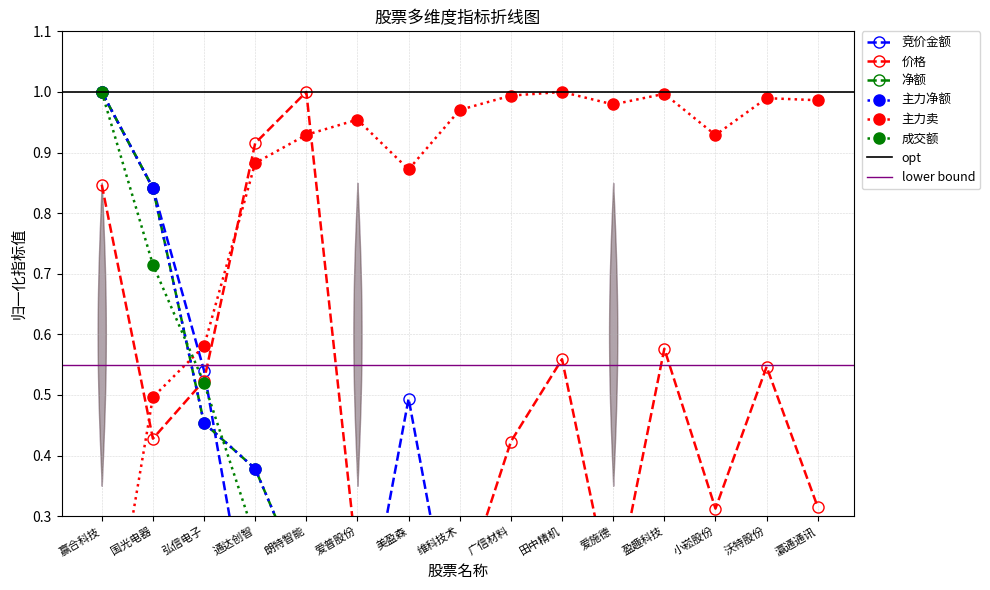

At which label is 价格 closest to 0?

美盈森